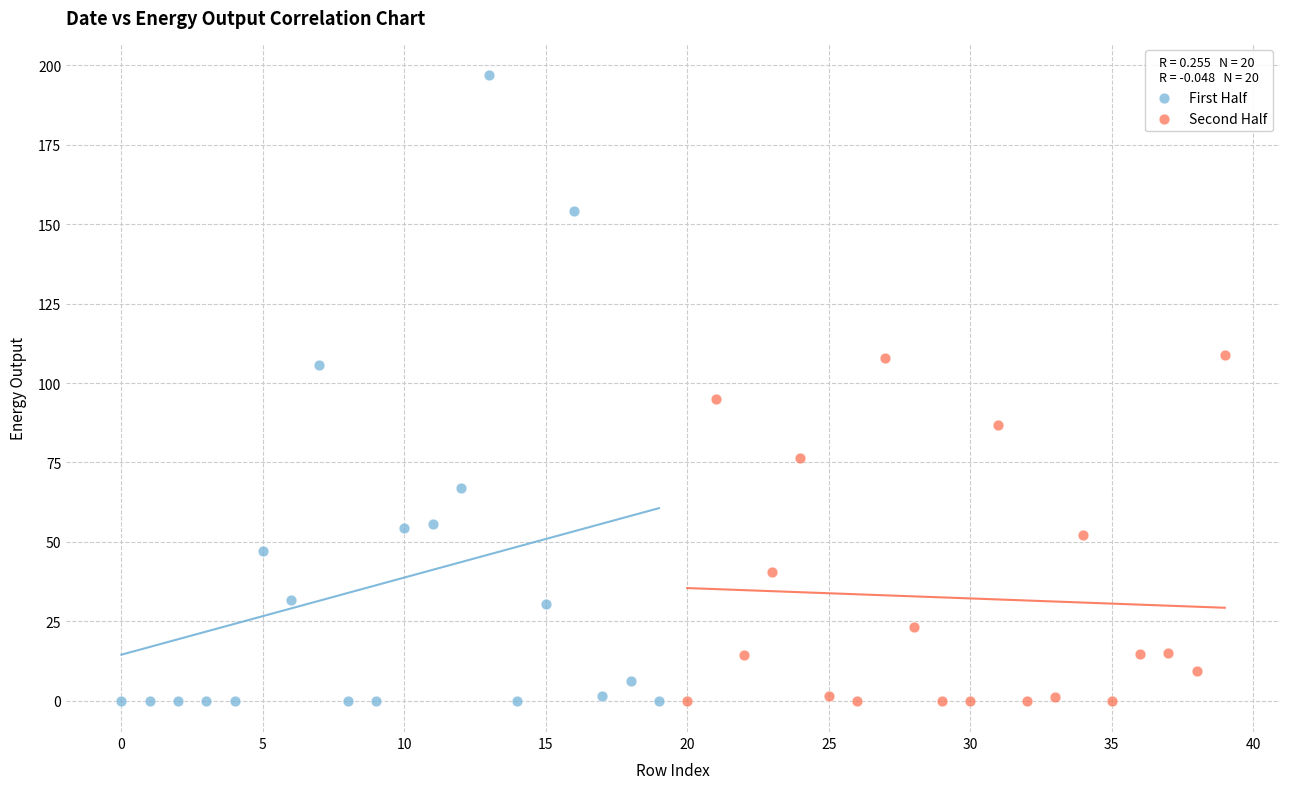

Which series contains the highest Y value?

First Half